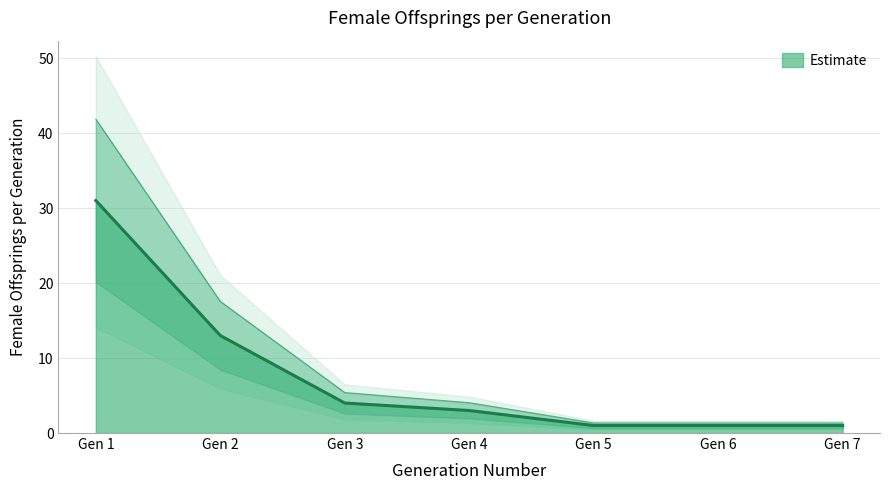

What is the value of the 1st point from the left?

31